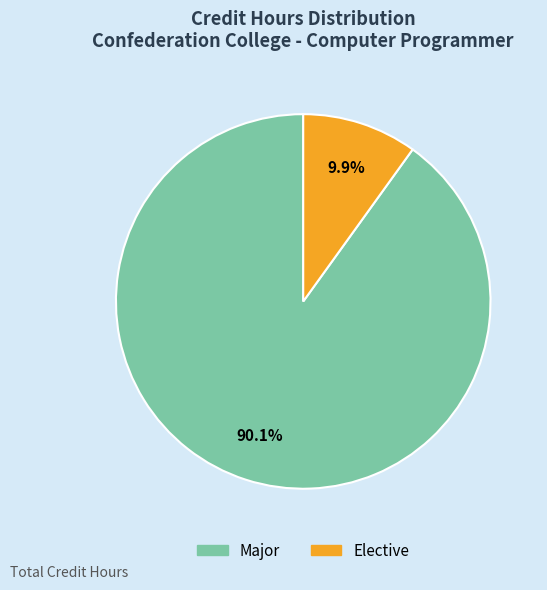

True or false: Elective accounts for 23% of the total.

False